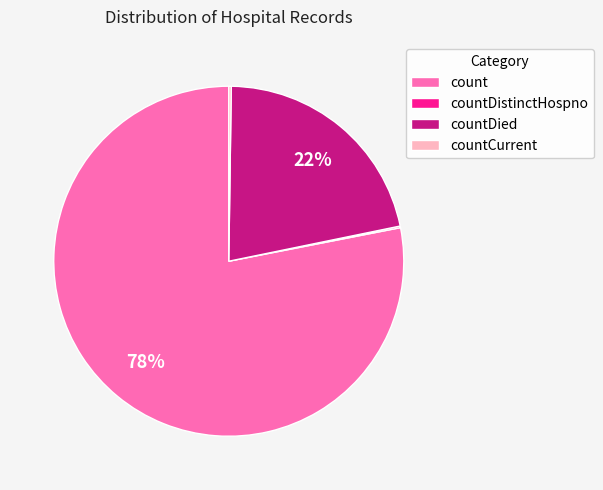

The countDied slice represents 12% of the pie. True or false?

False